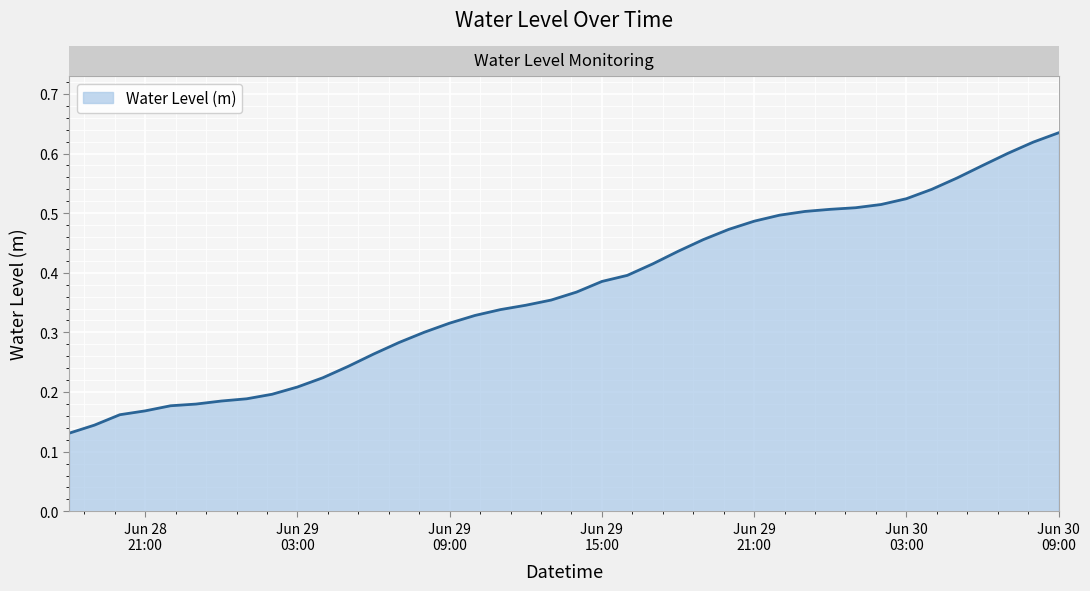

True or false: there are more than 1 points higher than both neighbors.

False